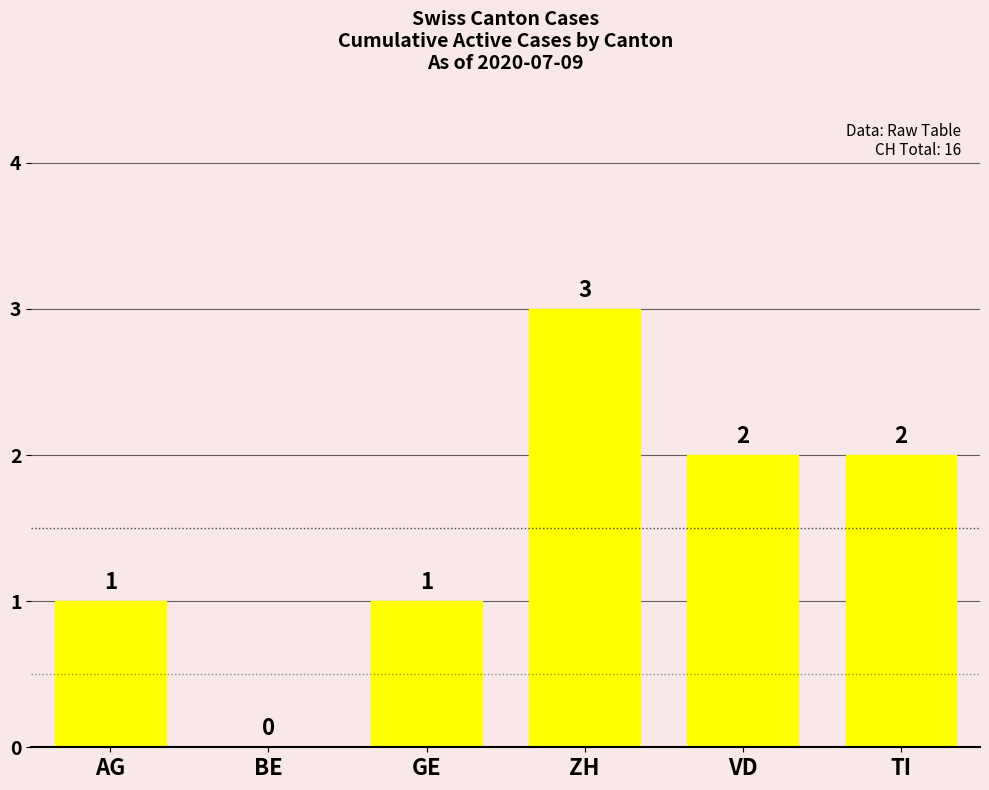

The value at TI is 2. True or false?

True